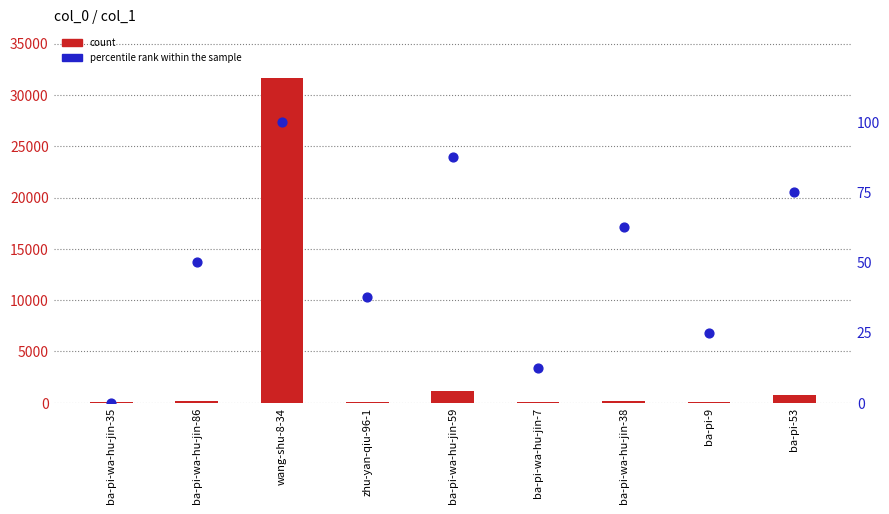

Is the value of count at wang-shu-8-34 greater than the value of percentile rank within the sample at ba-pi-9?

Yes